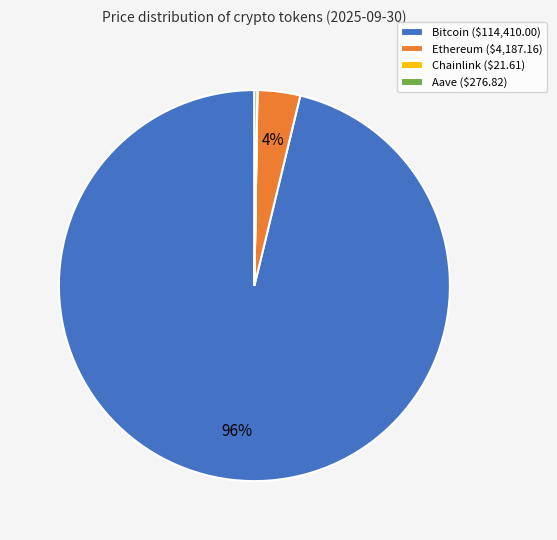

To the nearest percent, what is the average slice percentage?

25%